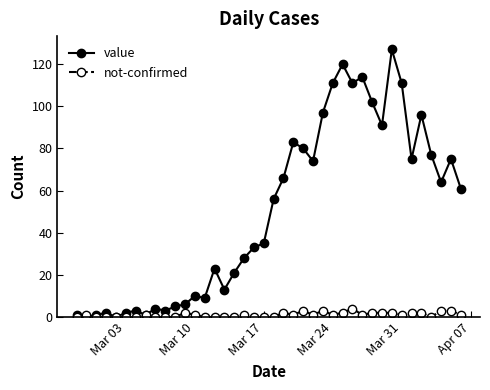

Which series has the largest total across all categories?

value